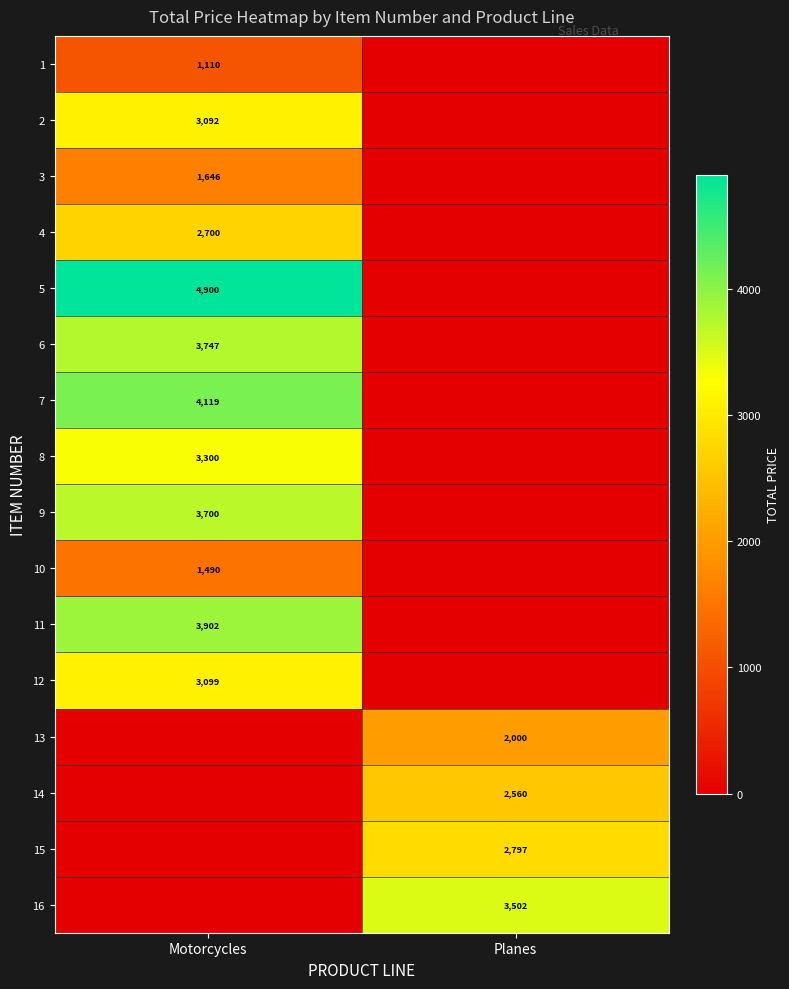

The value of 8 at Motorcycles is 4422. True or false?

False